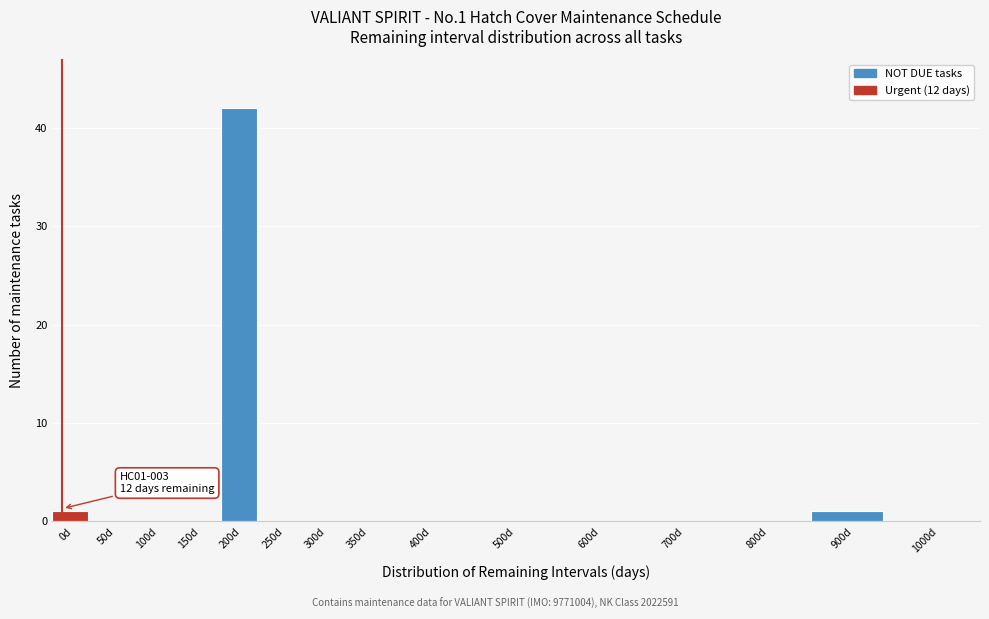

Reading left to right, transcribe all the data shown in this chart.

0d=1	50d=0	100d=0	150d=0	200d=42	250d=0	300d=0	350d=0	400d=0	500d=0	600d=0	700d=0	800d=0	900d=1	1000d=0